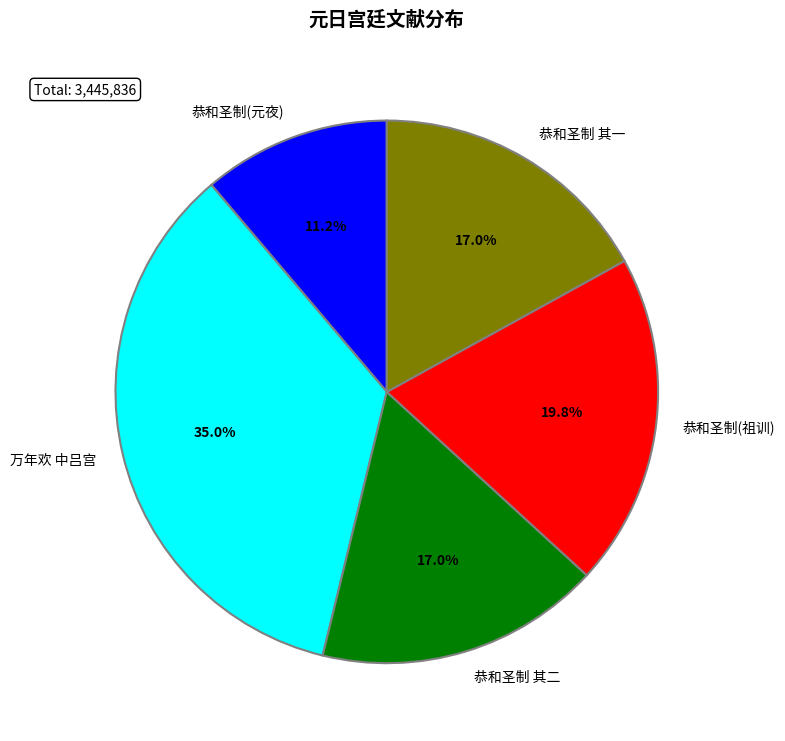

To the nearest percent, what is the average slice percentage?

20%